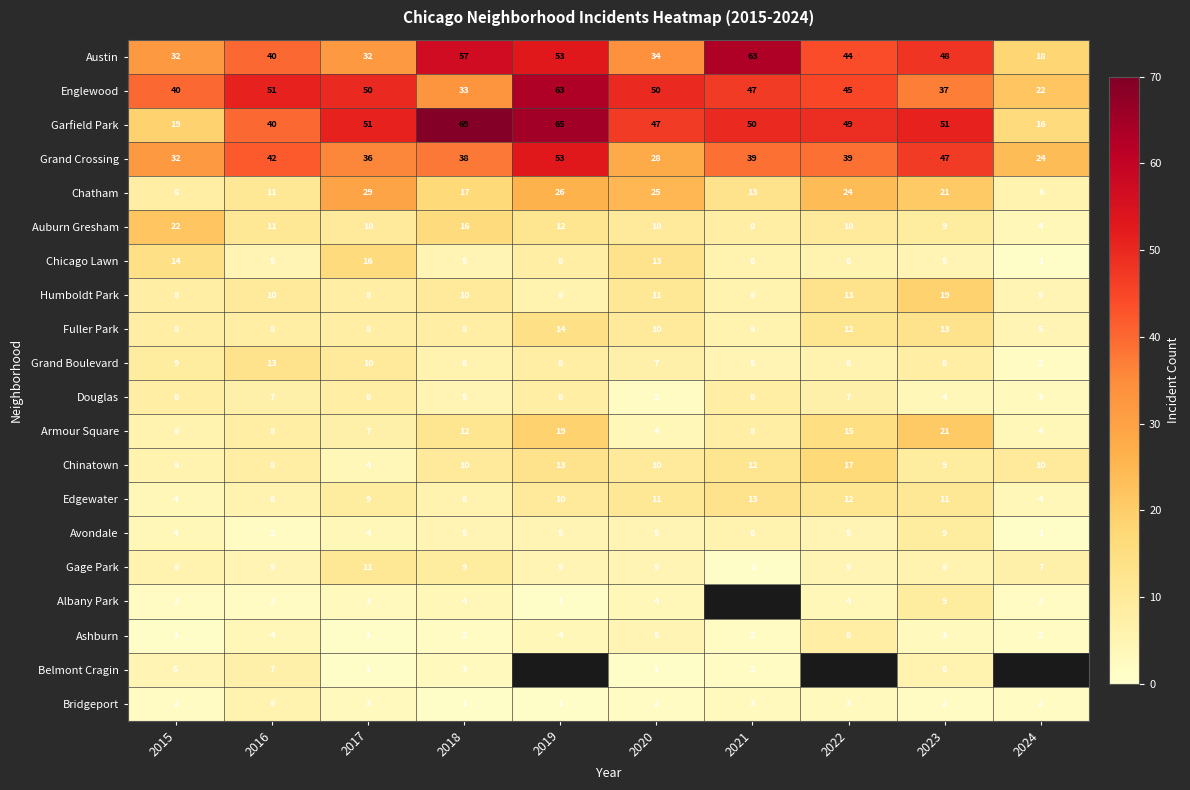

At how many categories does at least one series exceed 20?

10